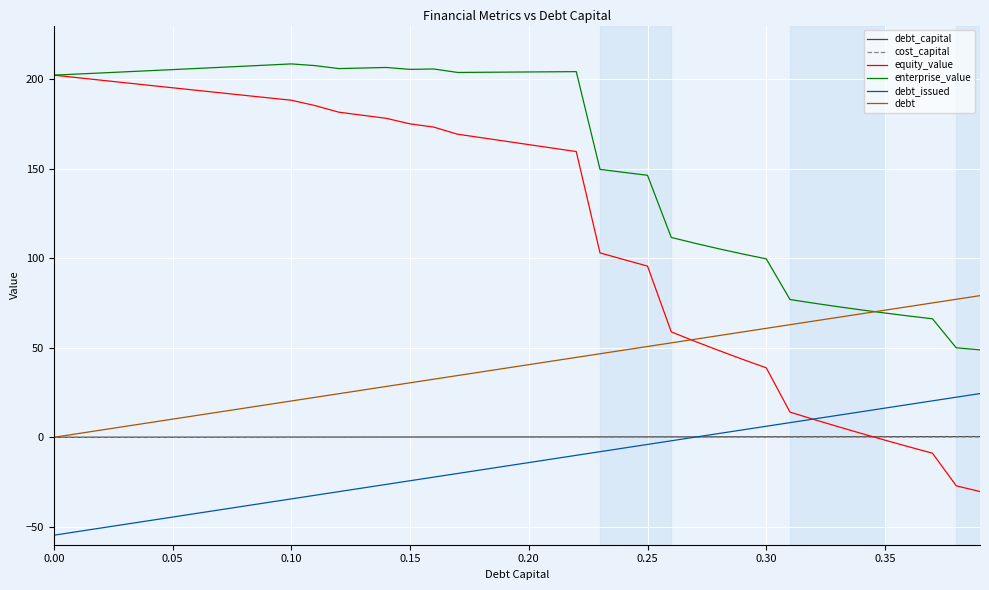

What is the maximum value shown in the chart?

208.6